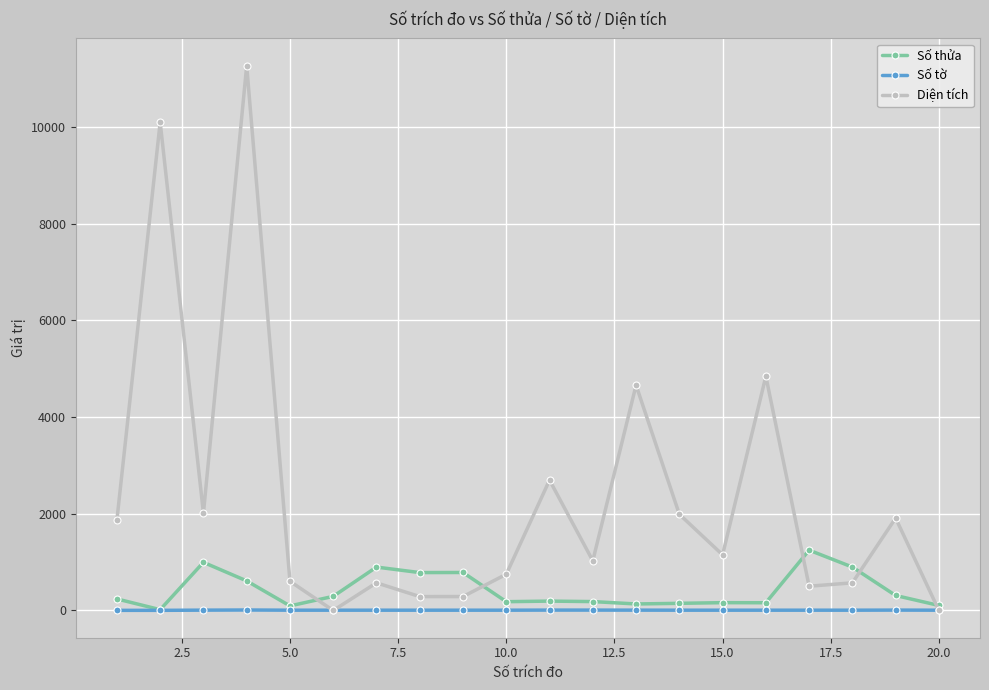

Which series has the largest range (max minus min)?

Diện tích